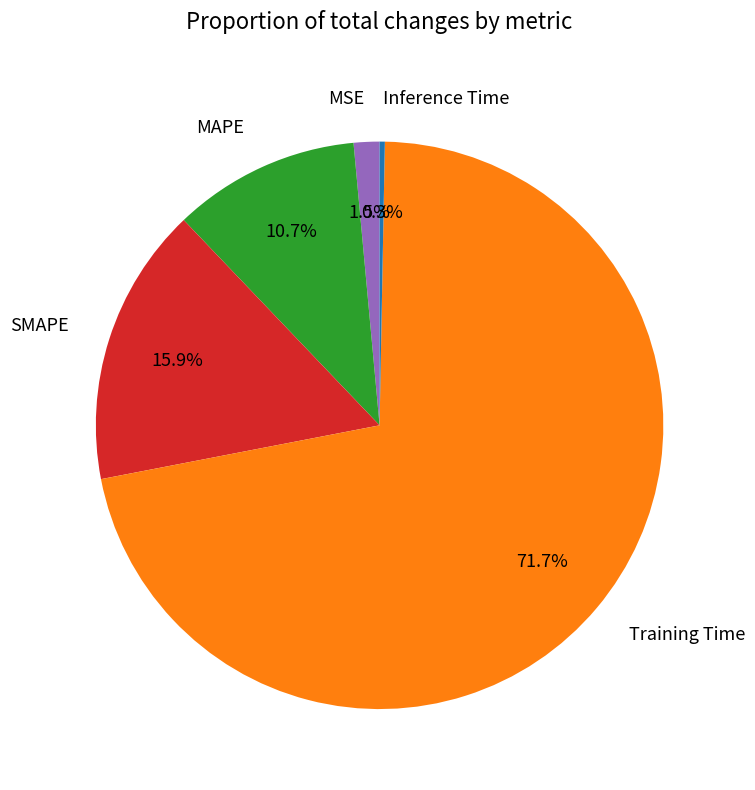

What is the smallest slice in the pie chart?

Inference Time